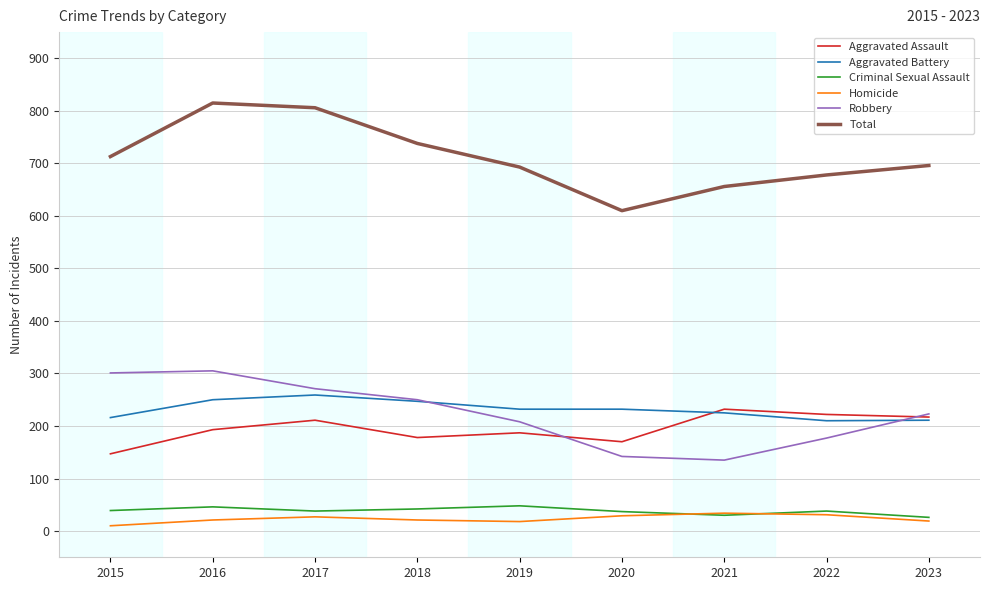

What are all the series names shown in the legend?

Aggravated Assault, Aggravated Battery, Criminal Sexual Assault, Homicide, Robbery, Total